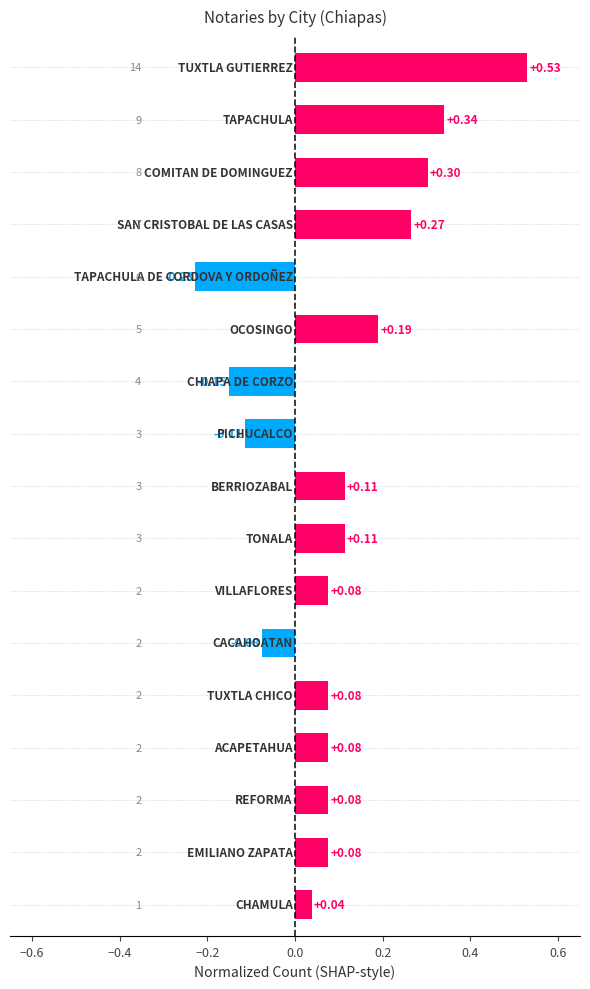

Count the number of data series in this chart.

1